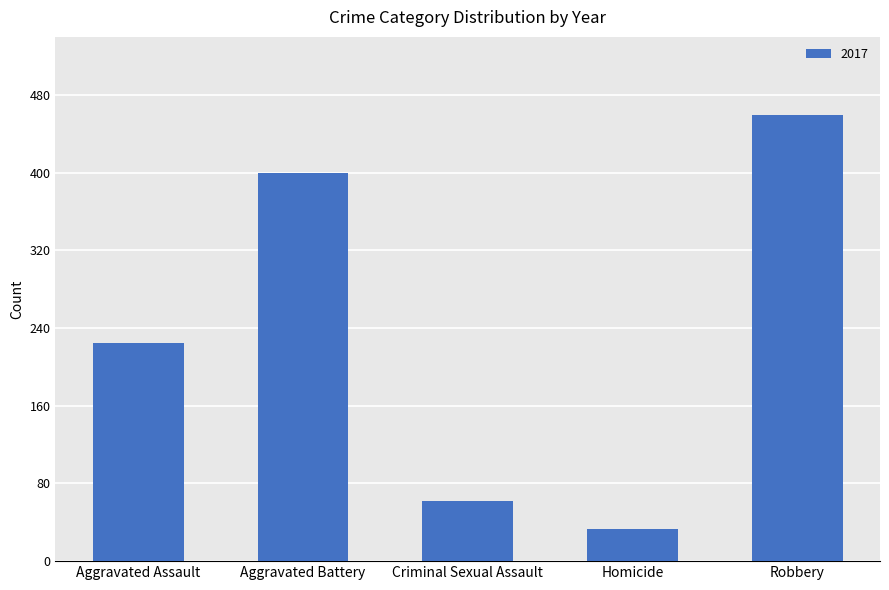

What is the difference between the values at Criminal Sexual Assault and Aggravated Battery?

338